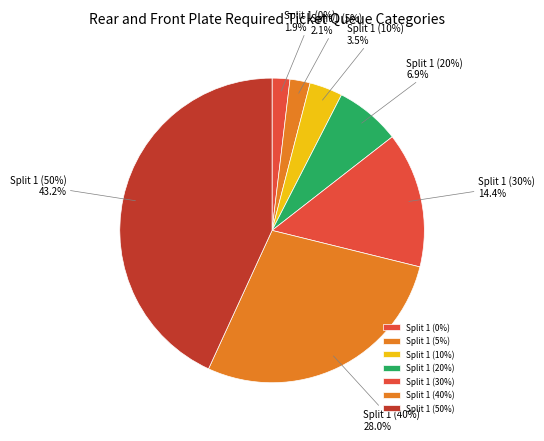

True or false: Split 1 (0%) accounts for 2% of the total.

True